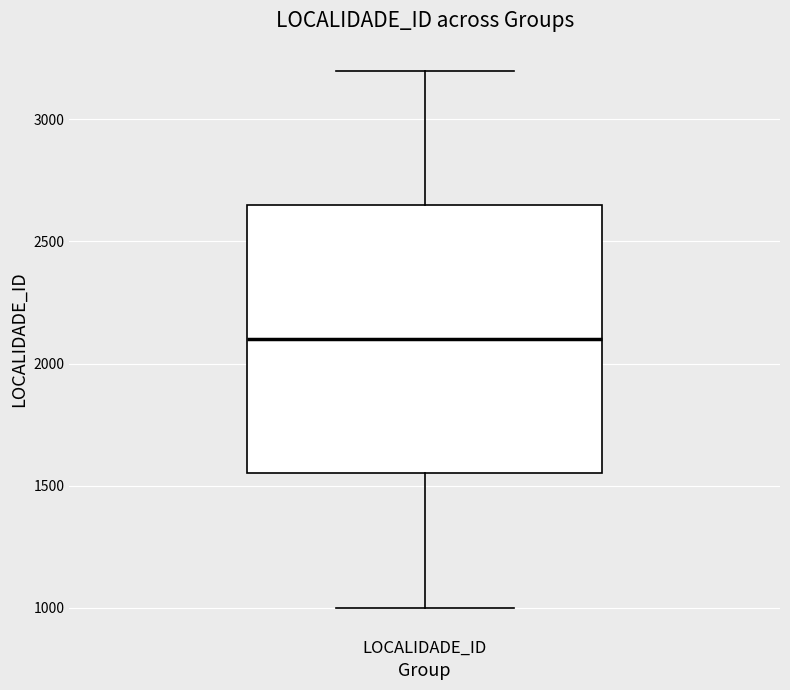

Read this box plot against the y-axis: the position of the median line, the range covered by the box, and the ends of both whiskers. The values are not printed on the chart, so give them approximately, as read against the axis.

median 2100, box 1550 to 2650, whiskers 1000 to 3200